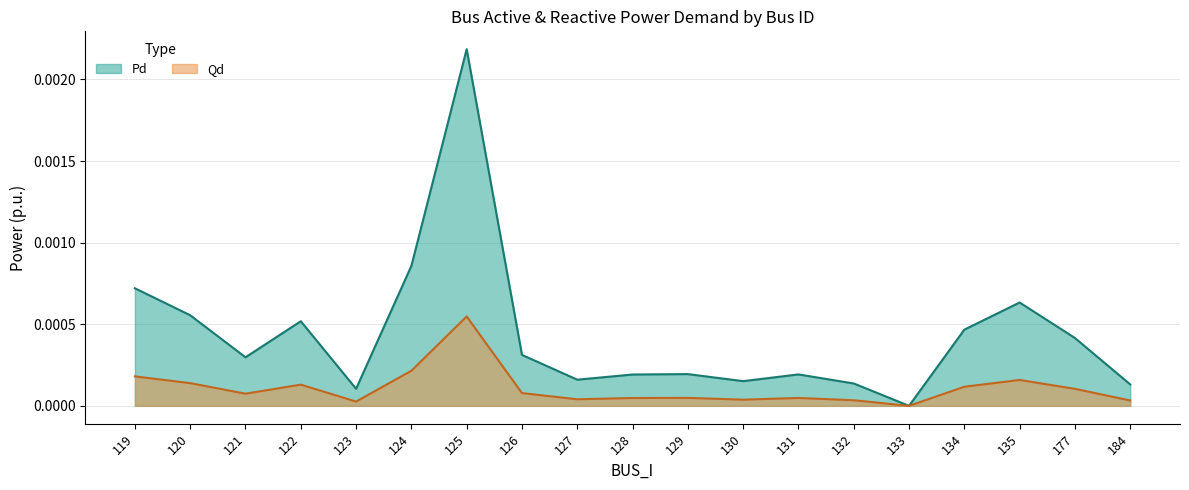

Which series changed the most between 122 and 130?

Pd